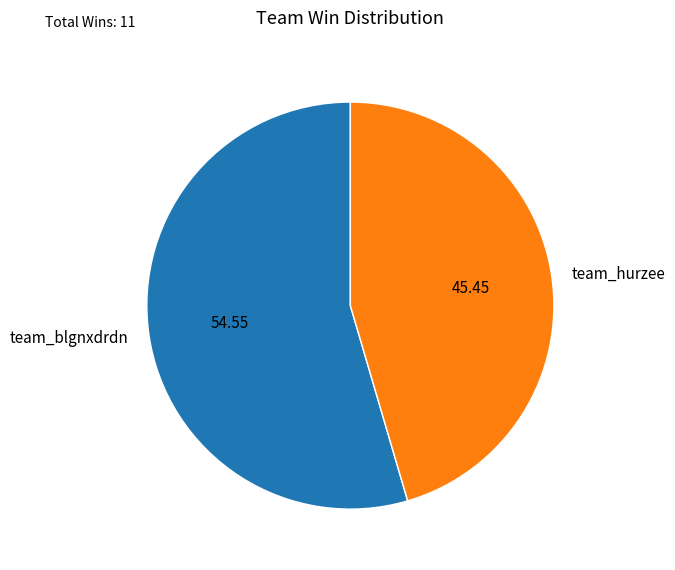

Is there a majority slice in this chart?

Yes